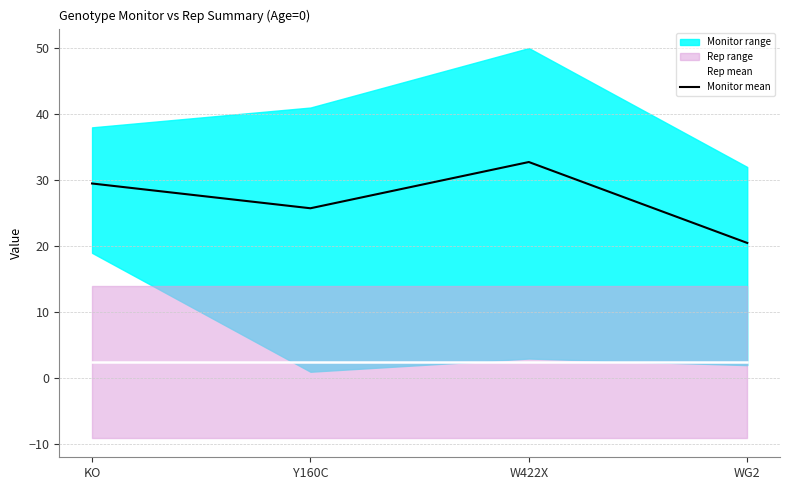

At which category does the chart reach its peak across all series?

W422X